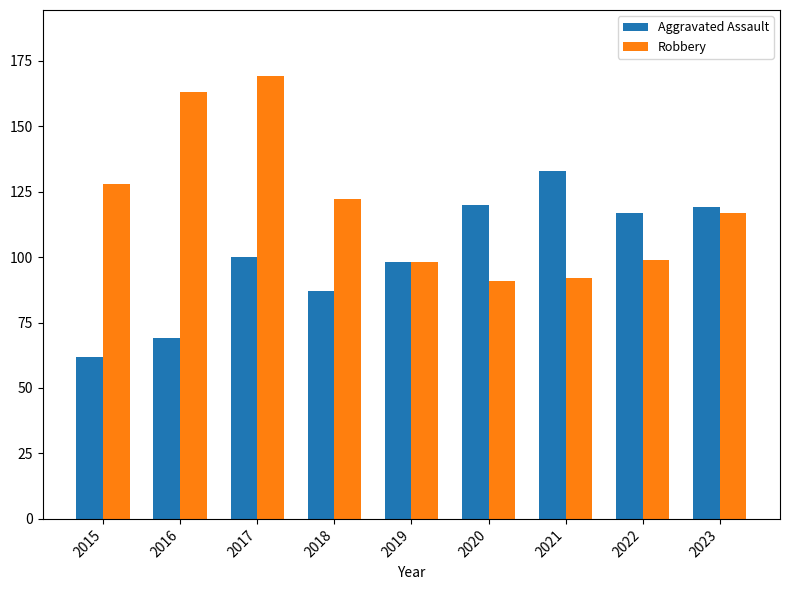

Reading left to right, what are all the values shown in this chart?

Aggravated Assault: 62	69	100	87	98	120	133	117	119
Robbery: 128	163	169	122	98	91	92	99	117